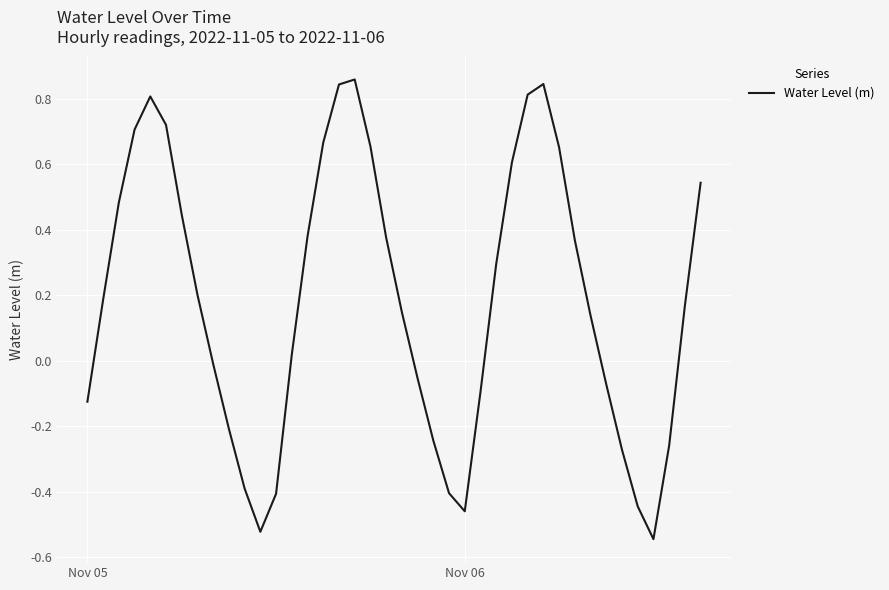

True or false: the data has more than 1 interior local peaks.

True